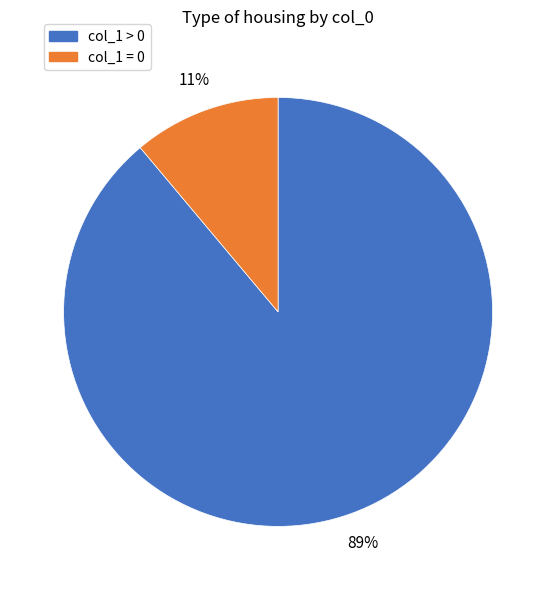

Count the number of slices in the pie.

2